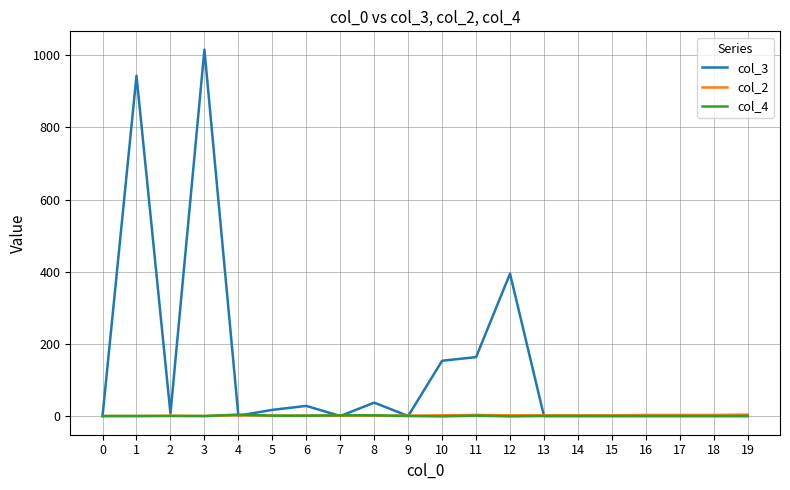

At which category is the sum across all series the highest?

3